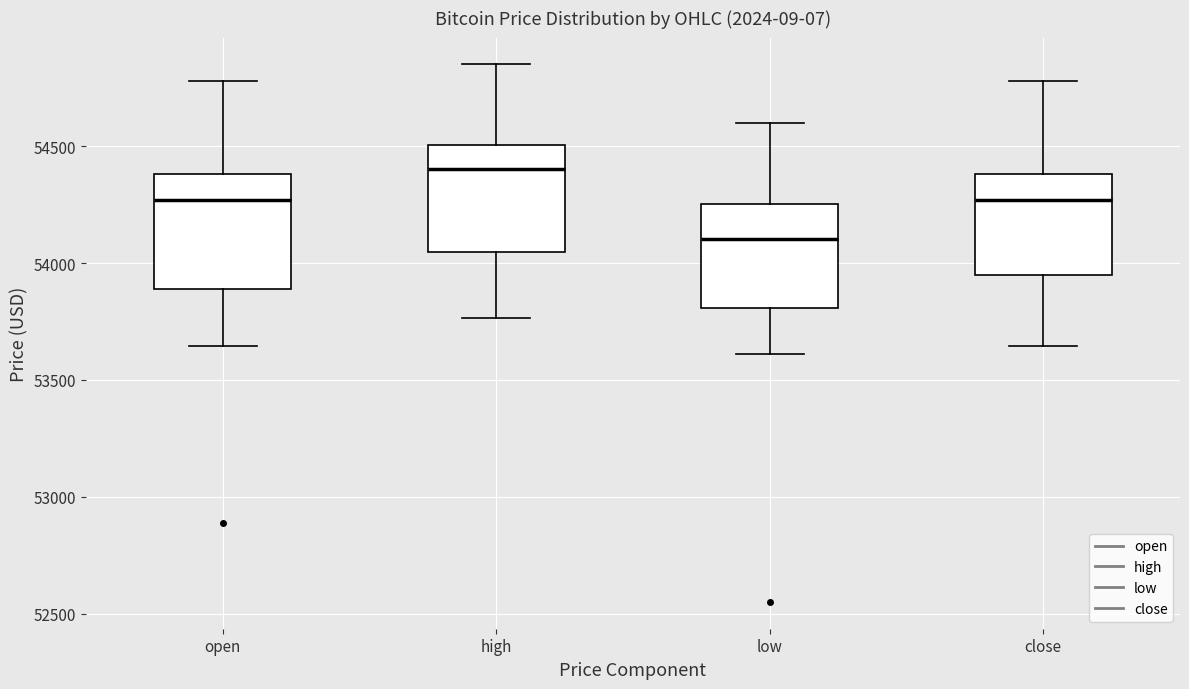

Which box has the highest median line?

high